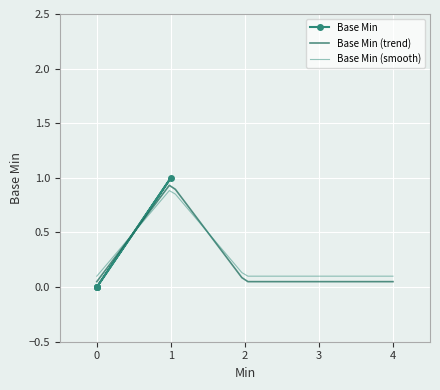

How many points are higher than both their immediate neighbors (excluding endpoints)?

1